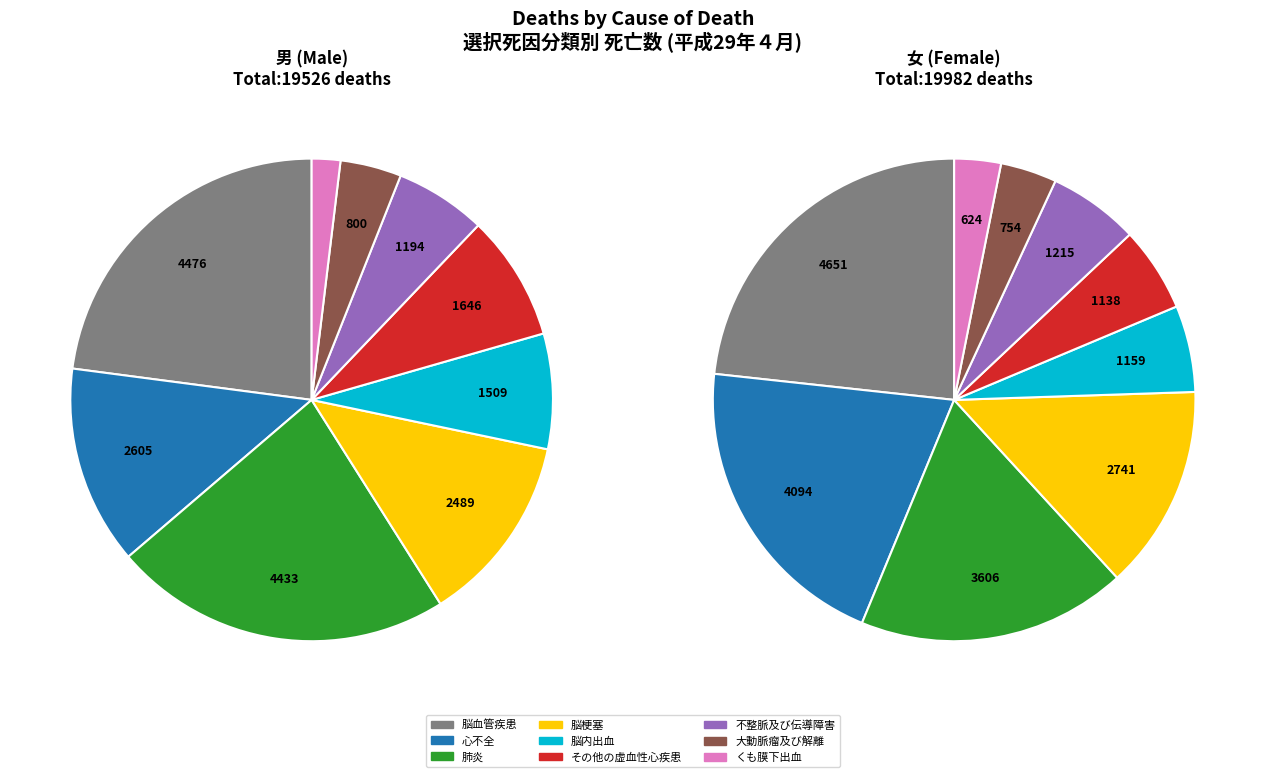

What percentage do 大動脈瘤及び解離 and その他の虚血性心疾患 together represent?

11.0%